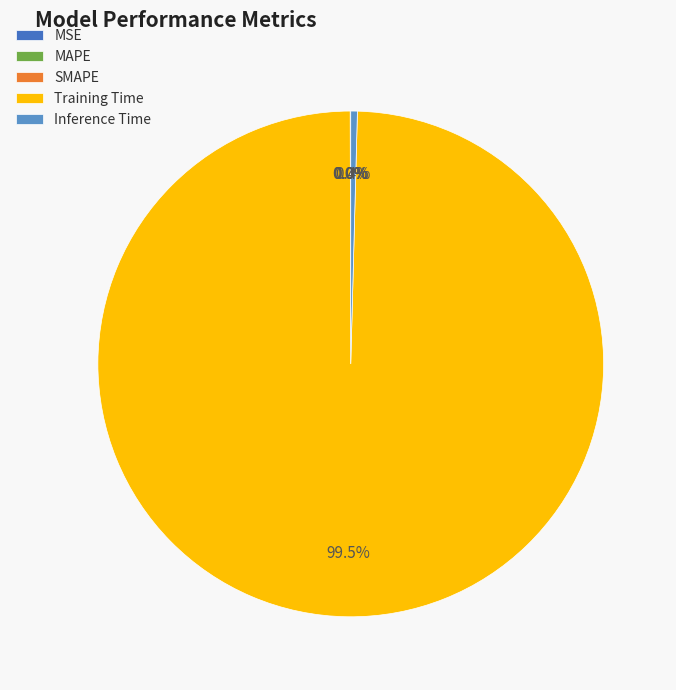

To the nearest percent, what is the difference between the largest and smallest slice percentages?

100%